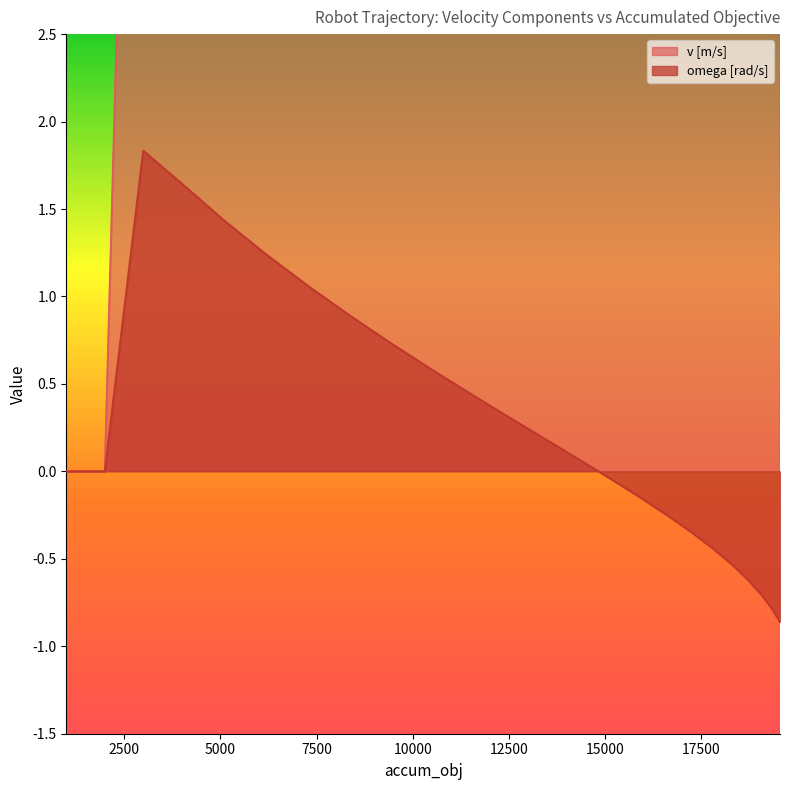

True or false: omega [rad/s] and v [m/s] intersect in this chart.

False